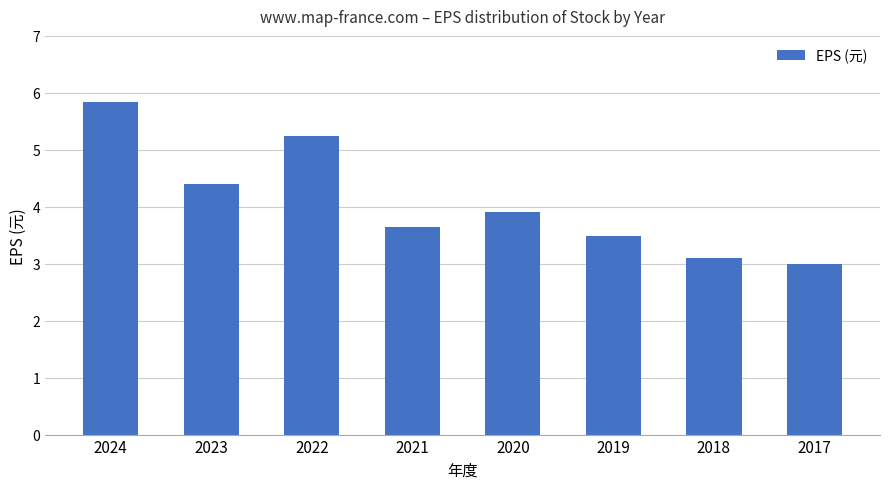

What is the smallest value displayed?

3.0